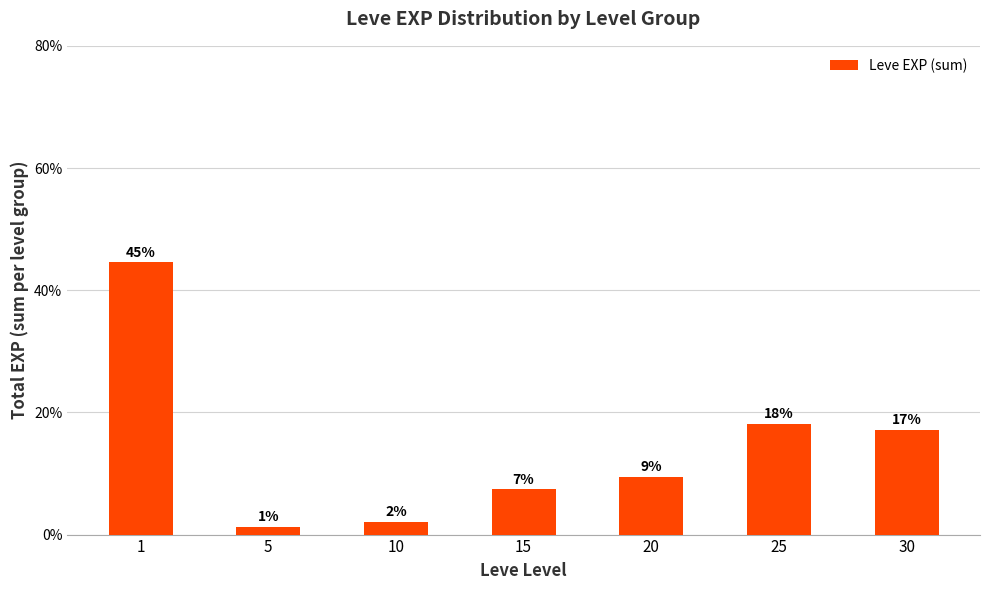

Reading left to right, transcribe all the data shown in this chart.

1=476	5=14	10=22	15=79	20=101	25=193	30=183